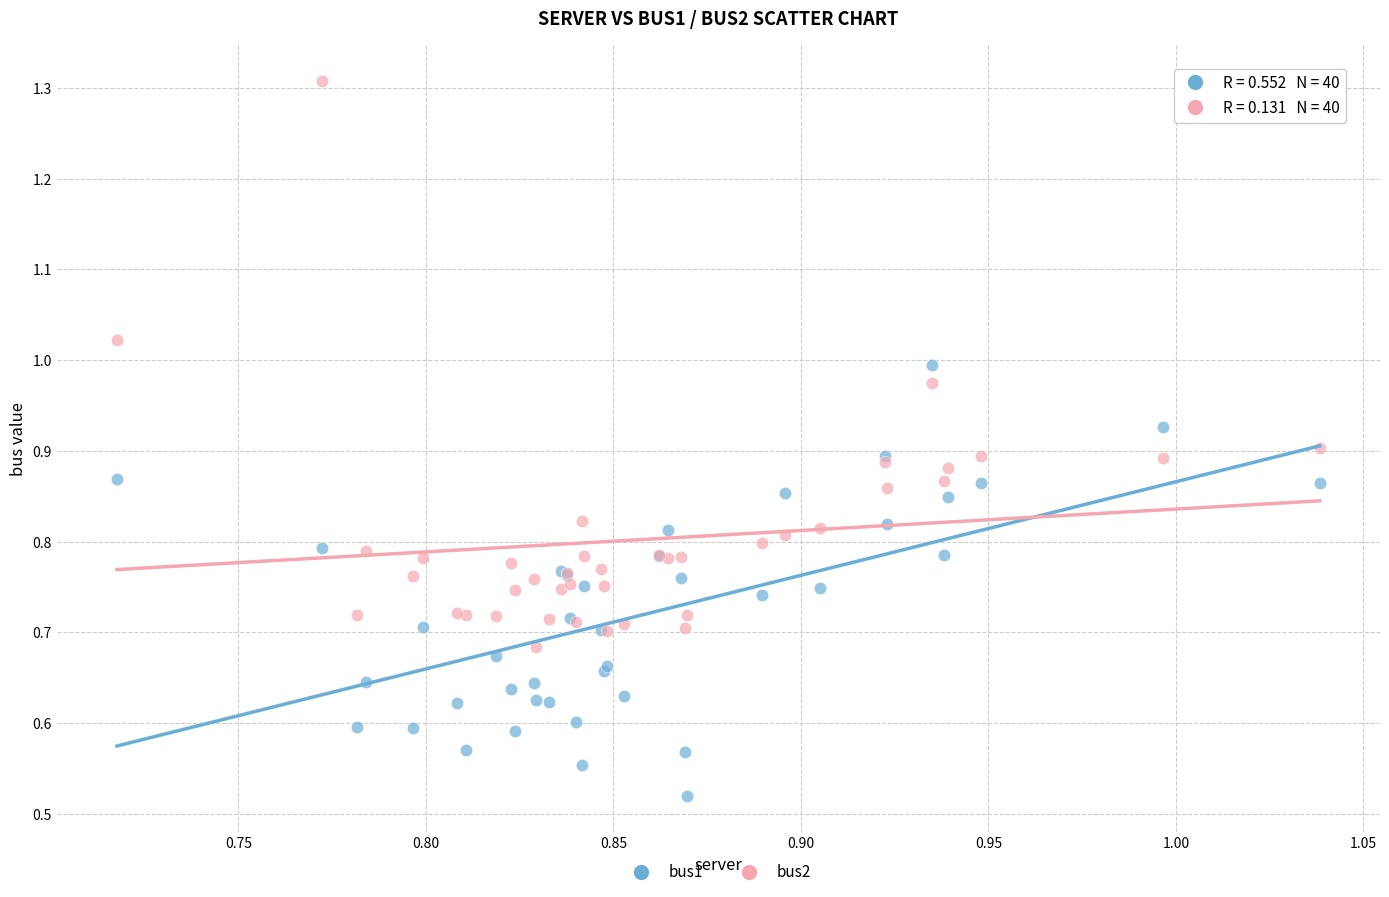

Which series reaches the minimum Y coordinate?

bus1